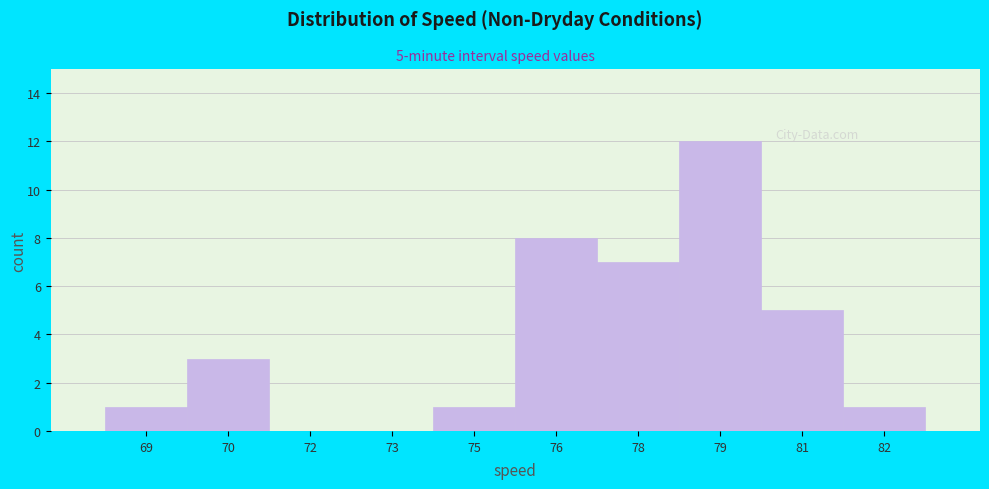

Reading left to right, extract all data points from this chart.

69=1	70=3	72=0	73=0	75=1	76=8	78=7	79=12	81=5	82=1